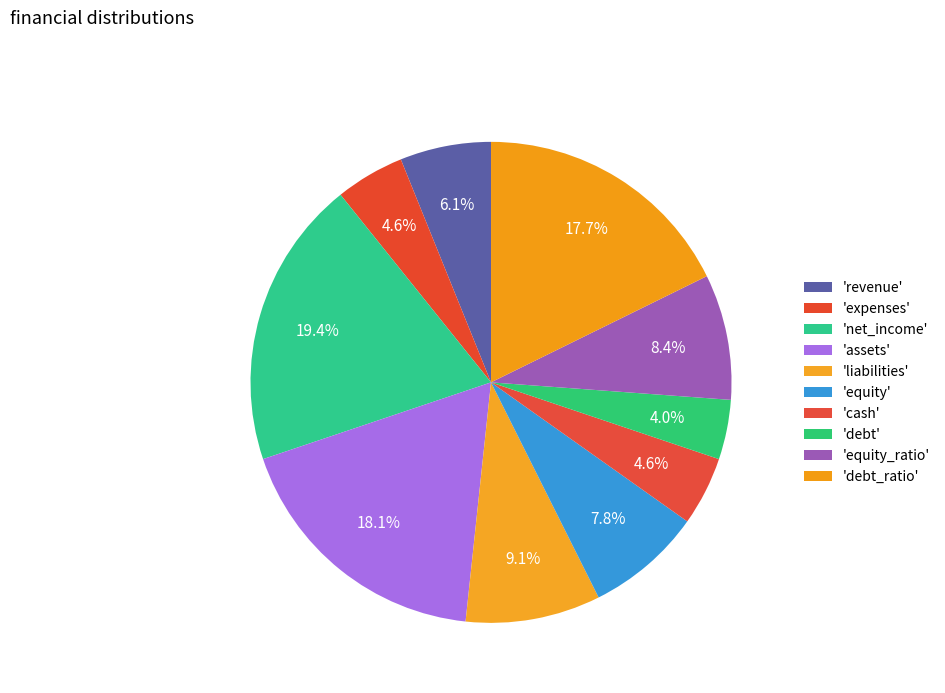

To the nearest percent, what is the difference between the largest and smallest slice percentages?

15%